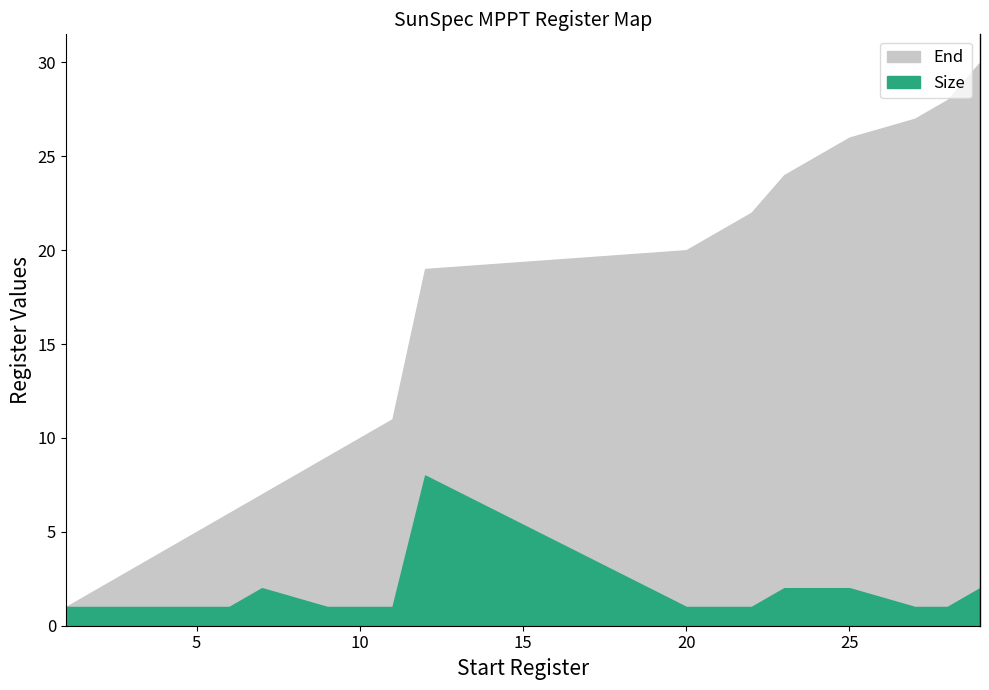

What is the value of the End point at the 2nd from the left?

2